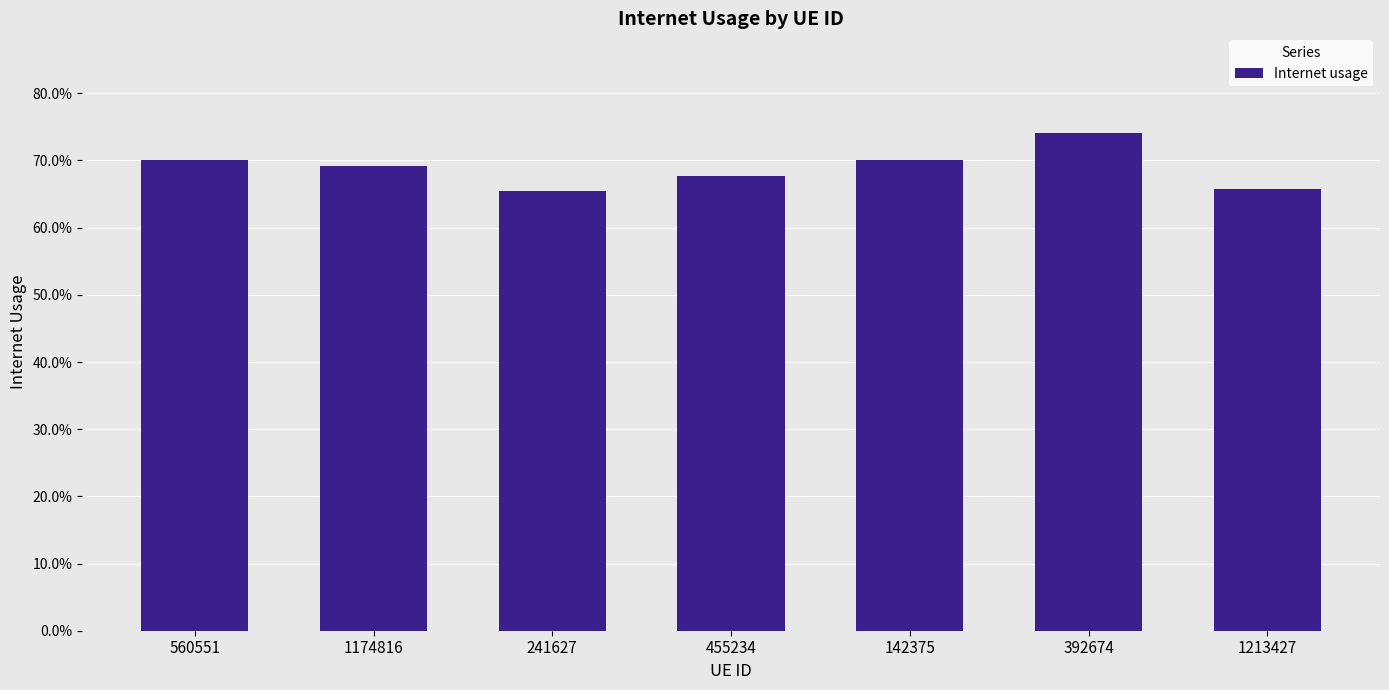

What is the sum of the values at 455234 and 241627?

1.3